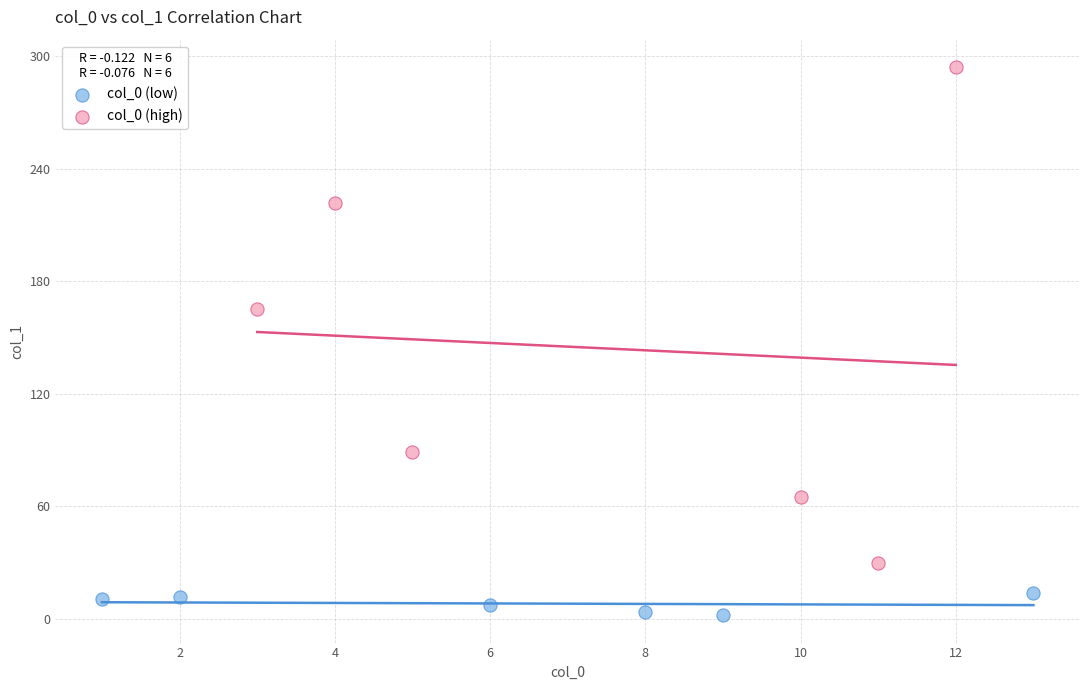

Which series contains the lowest Y value?

col_0 (low)